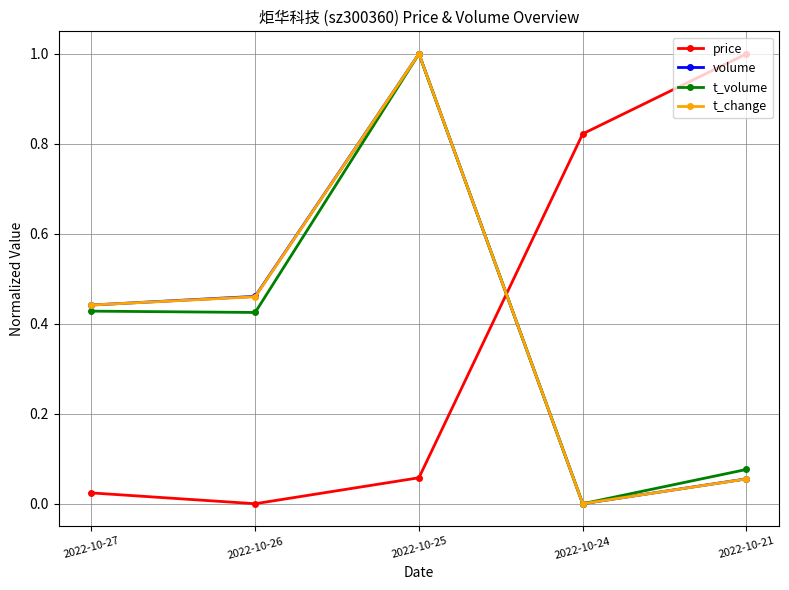

Between 2022-10-26 and 2022-10-21, which series saw the biggest shift?

price